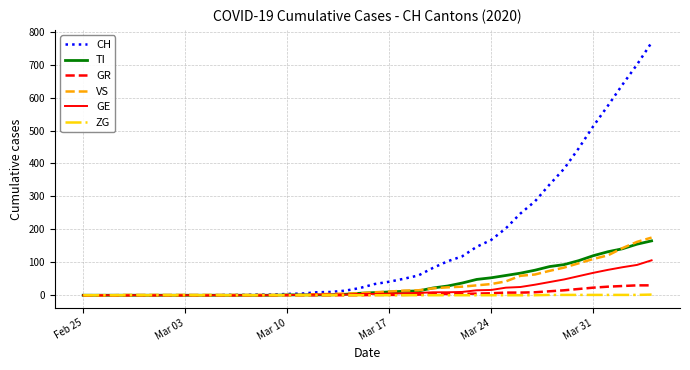

Which series has the largest total across all categories?

CH